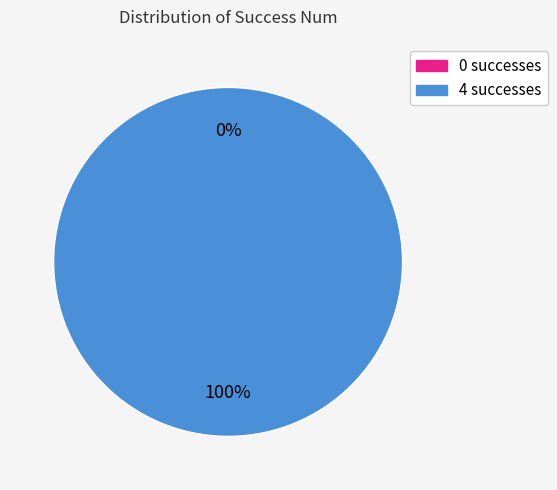

True or false: 4 accounts for 99% of the total.

False